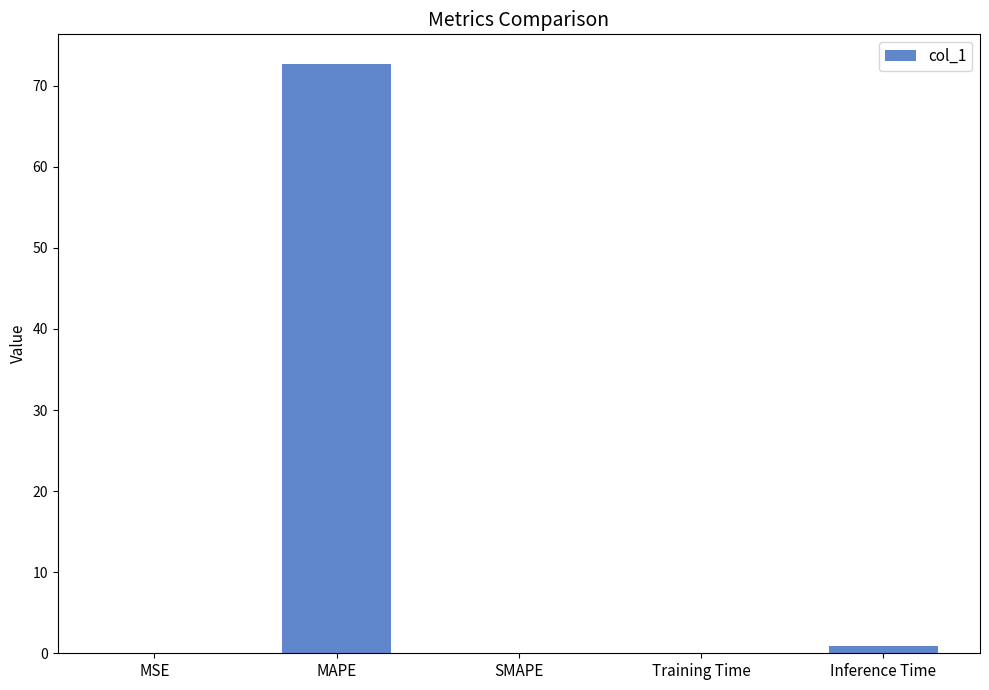

Between MAPE and Training Time, which is larger?

MAPE